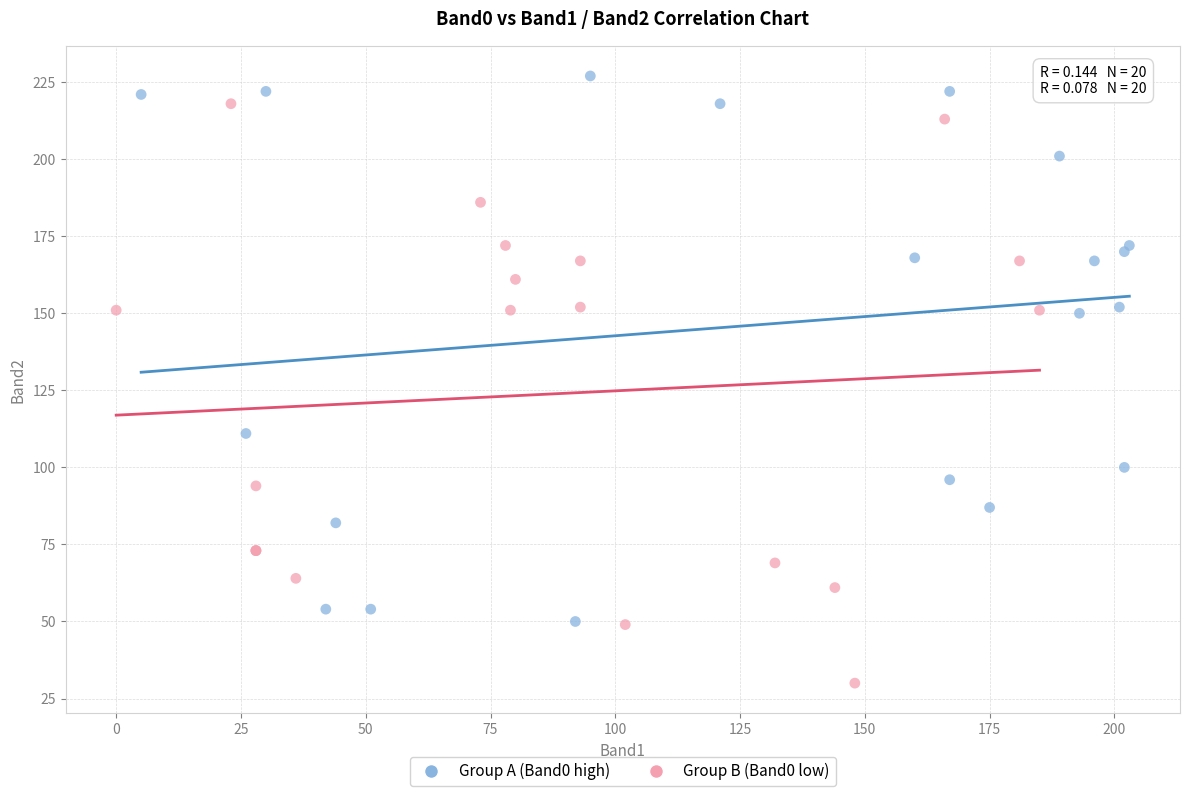

Which series contains the lowest Y value?

Group B (Band0 low)